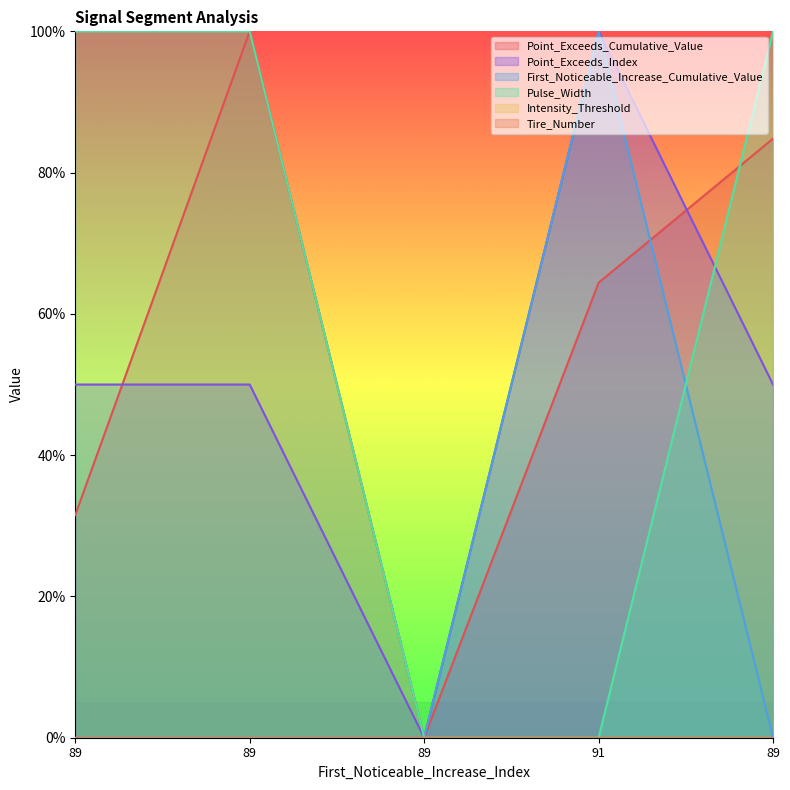

Is the value of Point_Exceeds_Index at 89 greater than the value of Point_Exceeds_Cumulative_Value at 91?

No